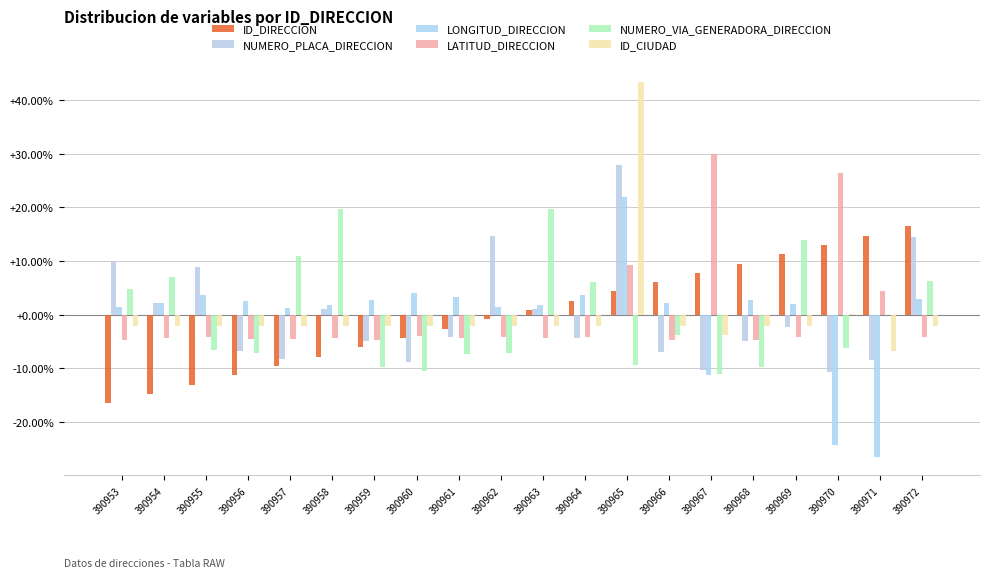

How many groups of bars are there?

20